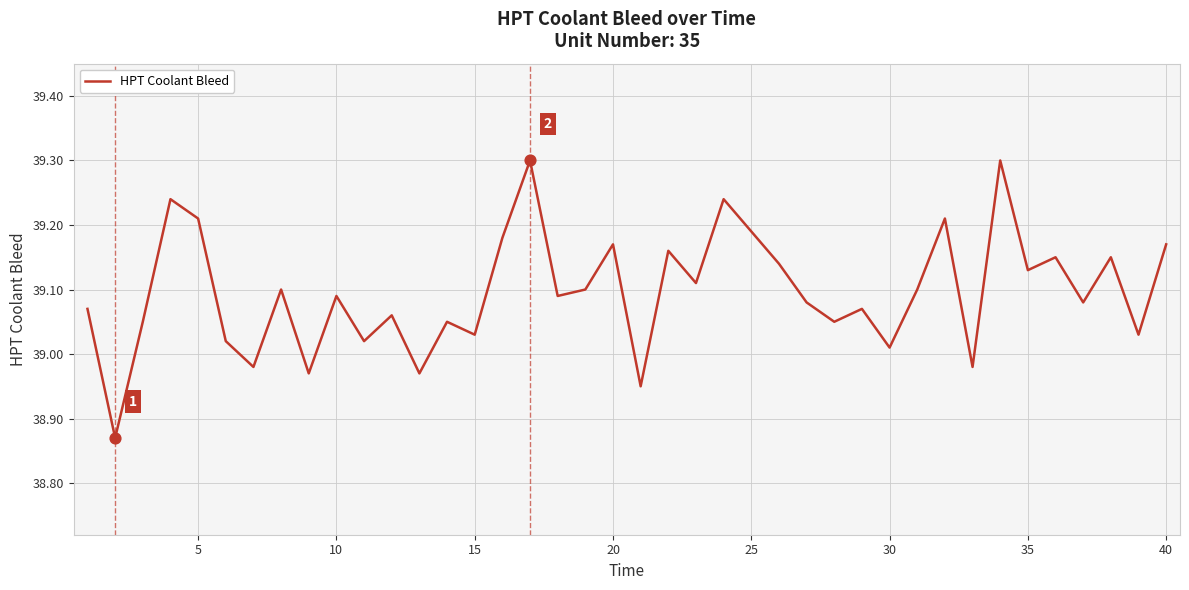

What is the greatest value displayed?

39.3